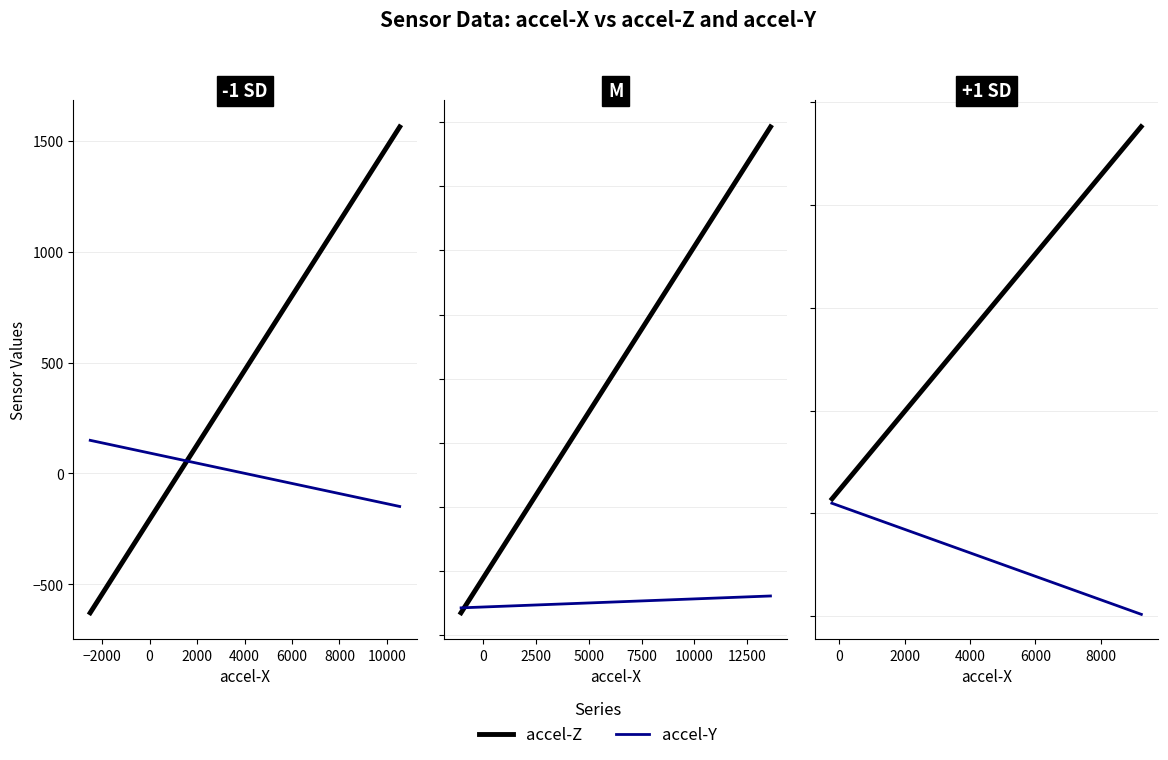

What is the sum of all accel-Z values?

17001